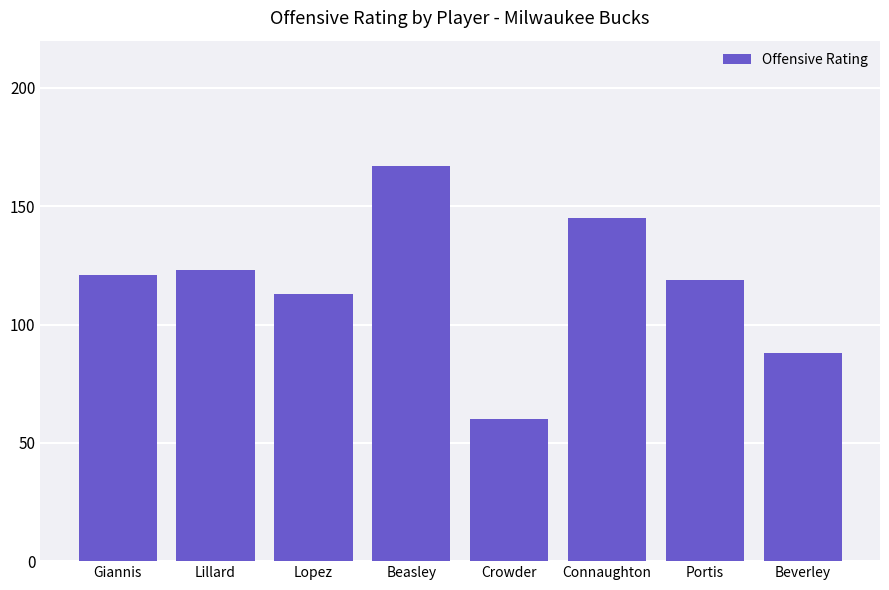

Read the value at Beasley, to the nearest 50.

150